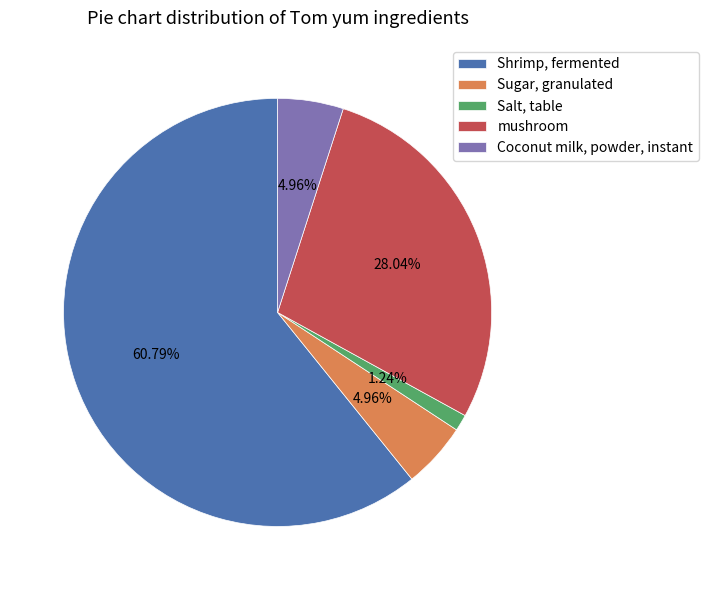

To the nearest percent, what percentage of the pie is mushroom?

28%